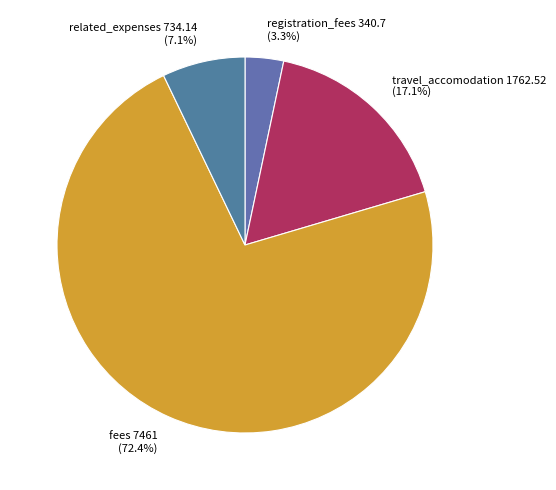

Which has a higher value, fees or registration_fees?

fees